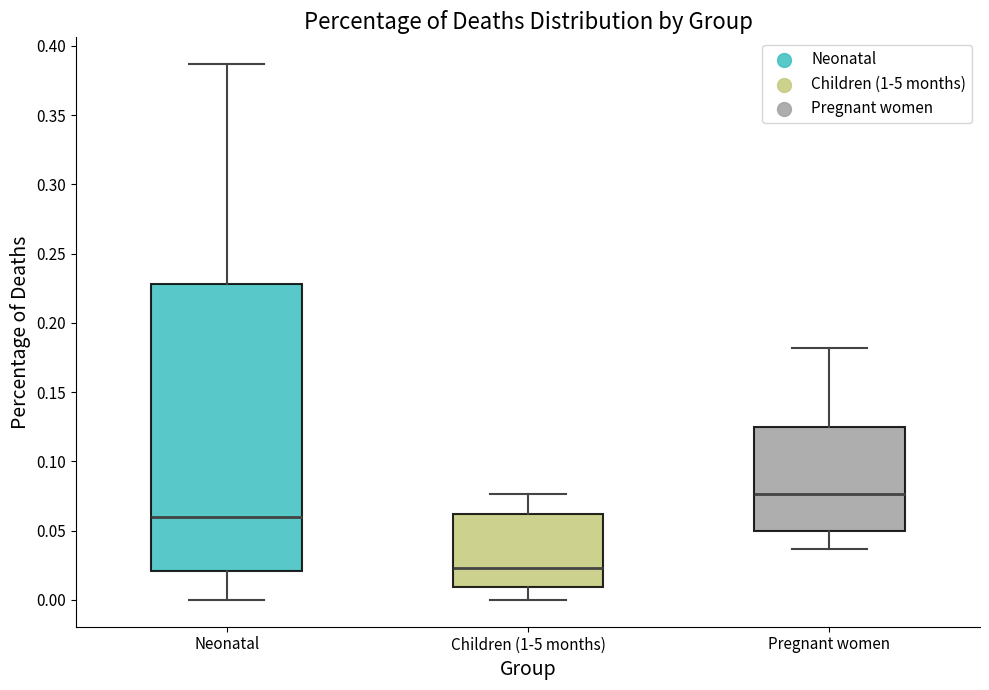

Which box is the tallest, from its lower edge to its upper edge?

Neonatal